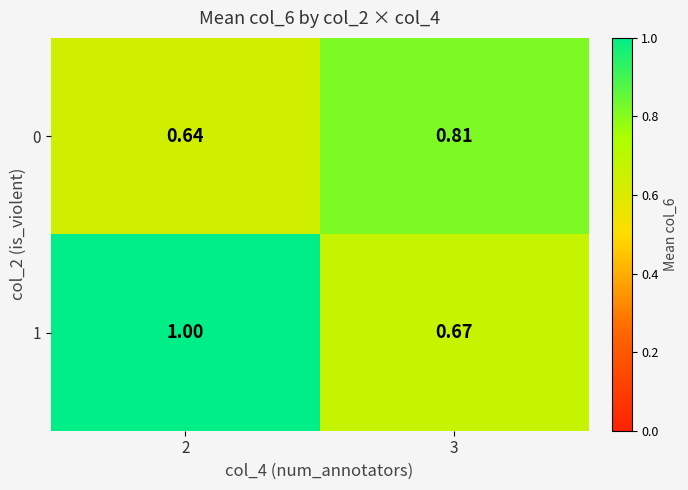

List the series in order of their overall mean, lowest first.

0, 1